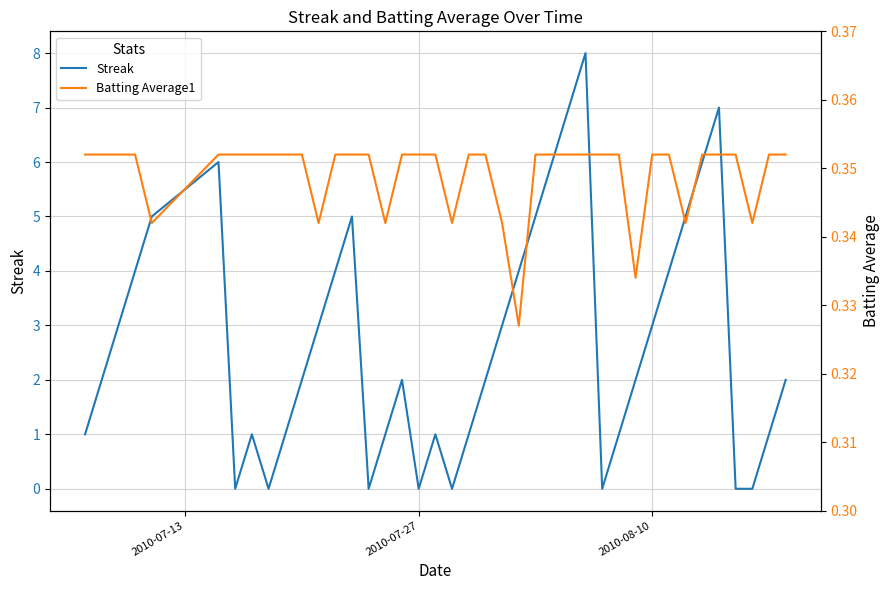

True or false: Batting Average1 has a value of 0.1 at 10.

False